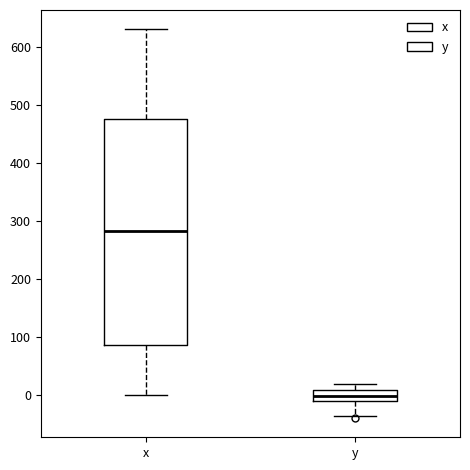

Reading left to right, transcribe this box plot: for each box, give where its median line is, the range the box spans, and where its two whiskers end, as read against the y-axis. The values are not printed on the chart, so give them approximately, as read against the axis.

x: median 280, box 90 to 480, whiskers 0 to 630
y: median 0, box -10 to 10, whiskers -40 to 20